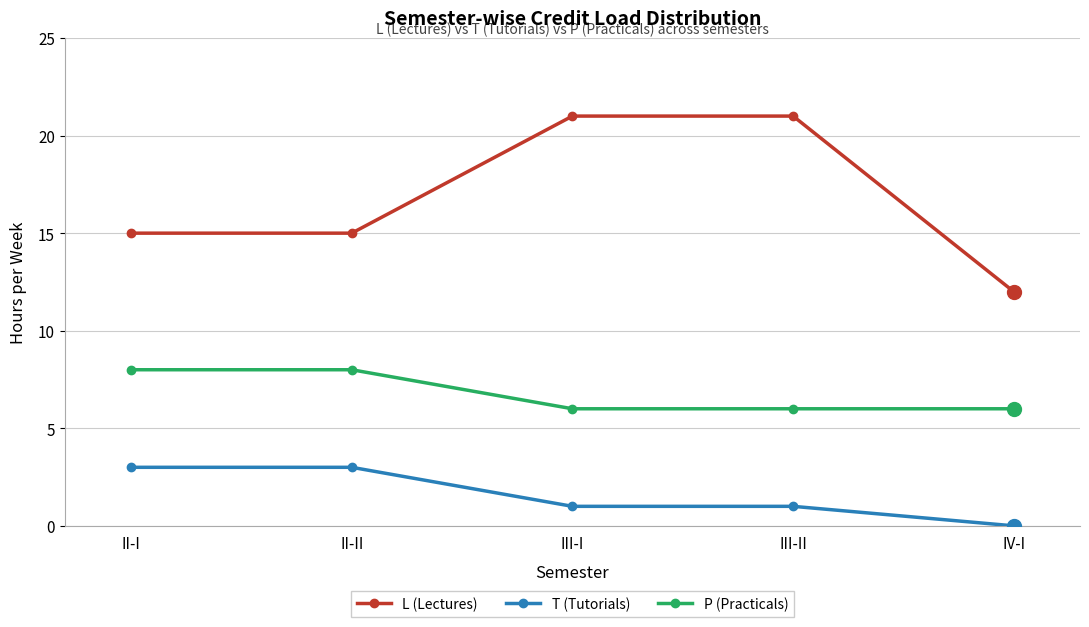

Between II-II and III-II, which series saw the biggest shift?

L (Lectures)